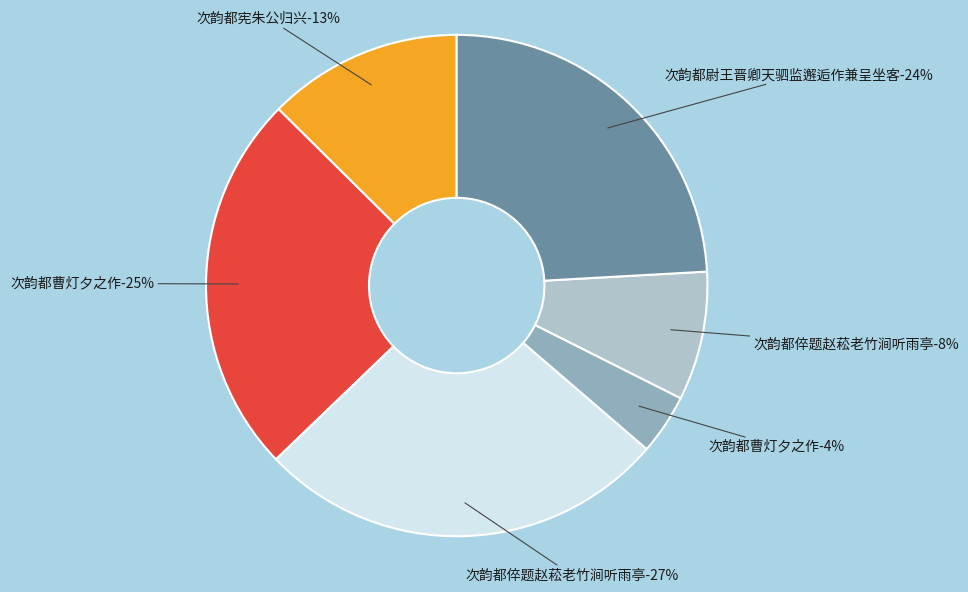

How many slices are in this pie chart?

6